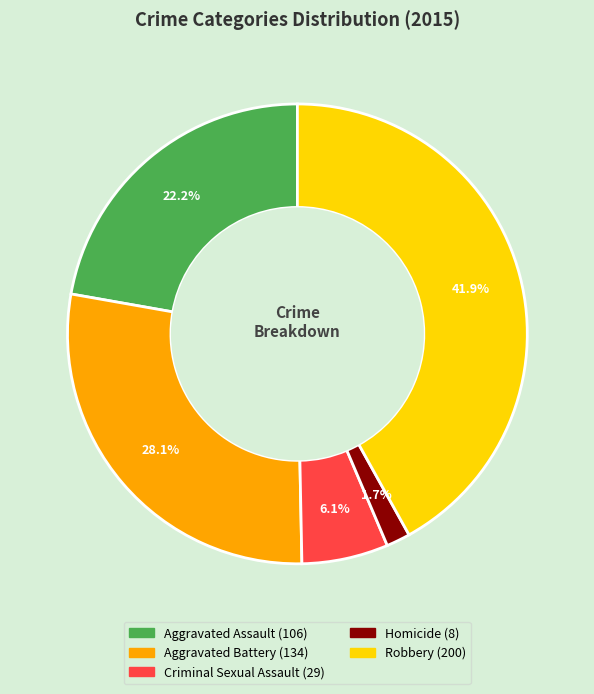

Is there any slice that represents more than half of the pie?

No